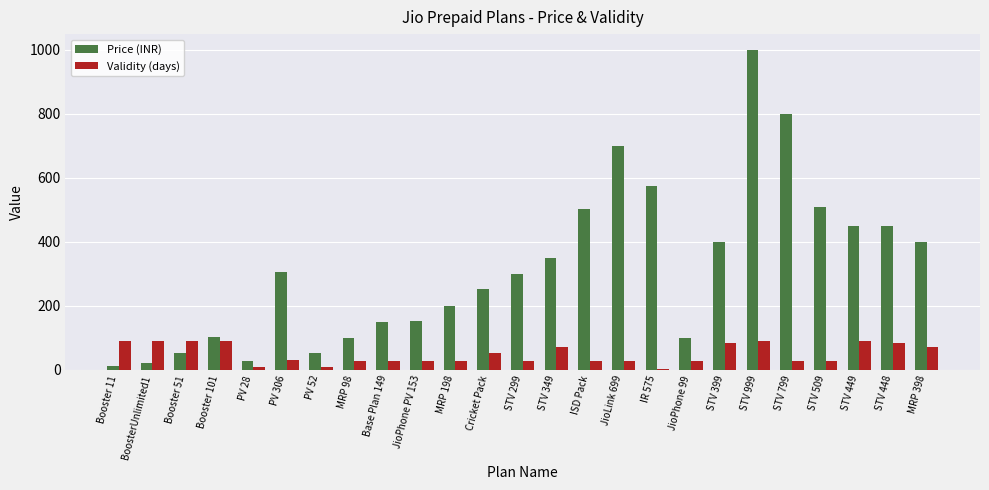

What is the highest value of the Validity (days) series?

91